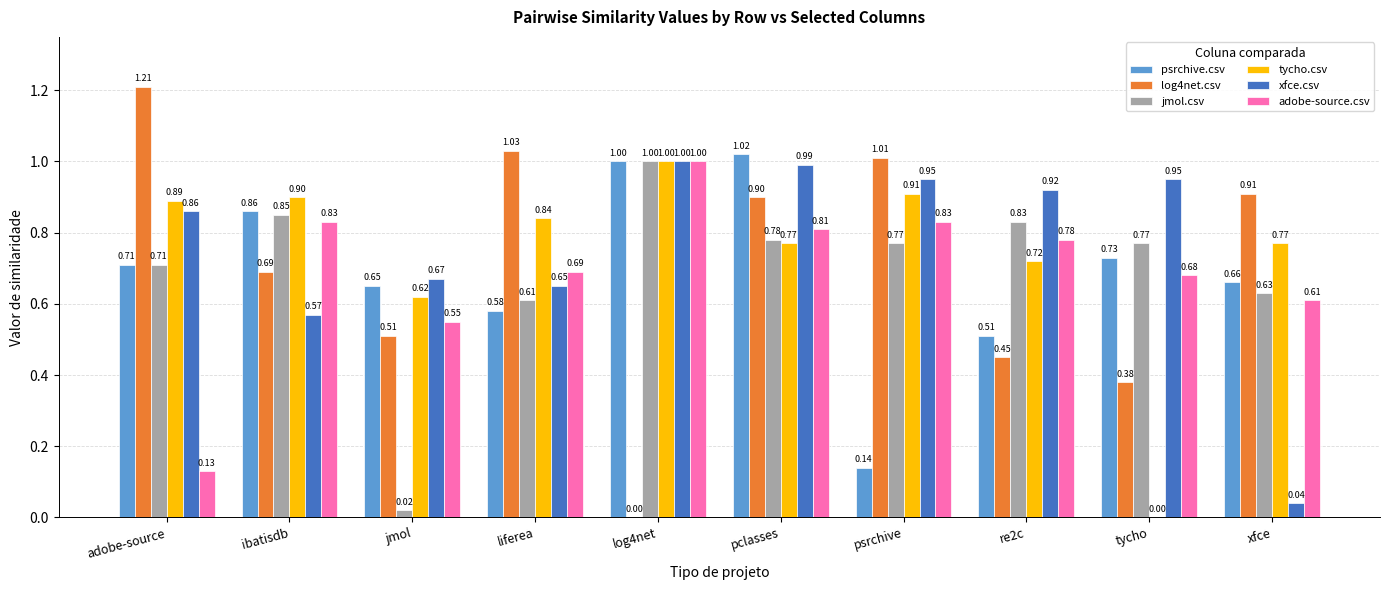

At which label is adobe-source.csv closest to 0?

adobe-source